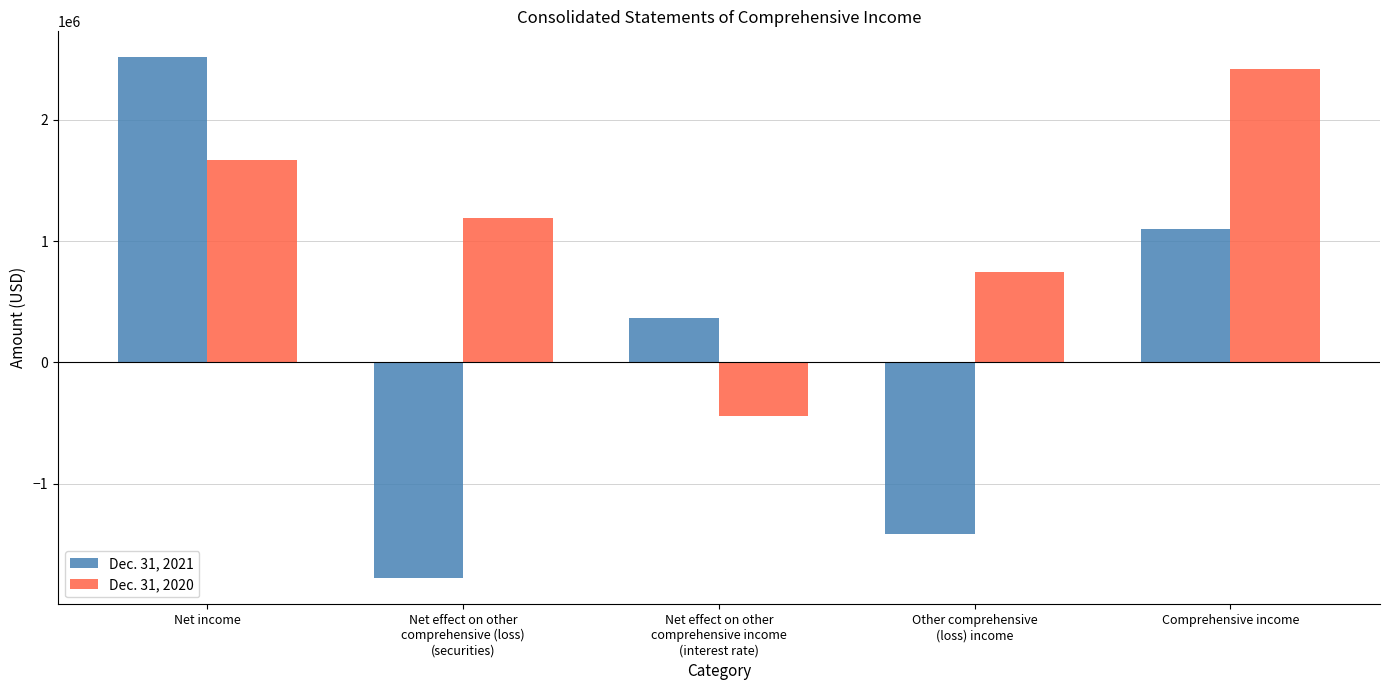

Reading left to right, what are all the values shown in this chart?

Dec. 31, 2021: Net income=2516387	Net effect on other
comprehensive (loss)
(securities)=-1782000	Net effect on other
comprehensive income
(interest rate)=368000	Other comprehensive
(loss) income=-1414000	Comprehensive income=1102000
Dec. 31, 2020: Net income=1667741	Net effect on other
comprehensive (loss)
(securities)=1191000	Net effect on other
comprehensive income
(interest rate)=-442000	Other comprehensive
(loss) income=749000	Comprehensive income=2417000